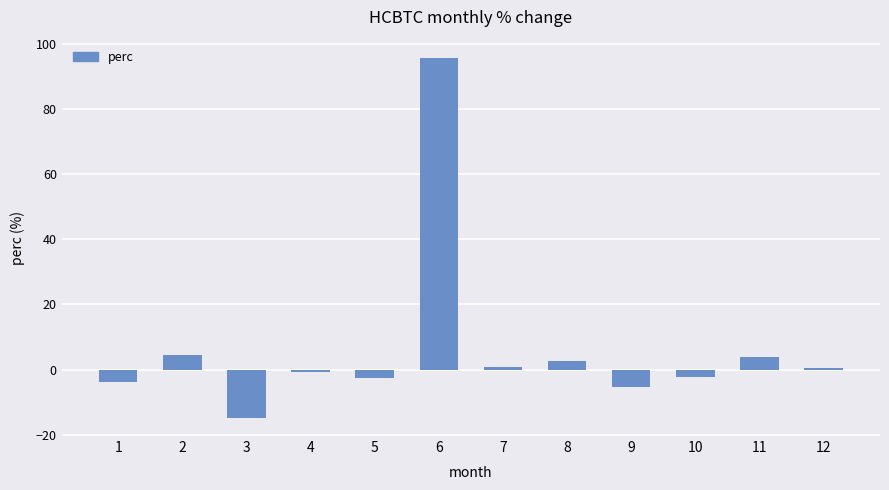

What is the value of the 5th bar from the left?

-2.5